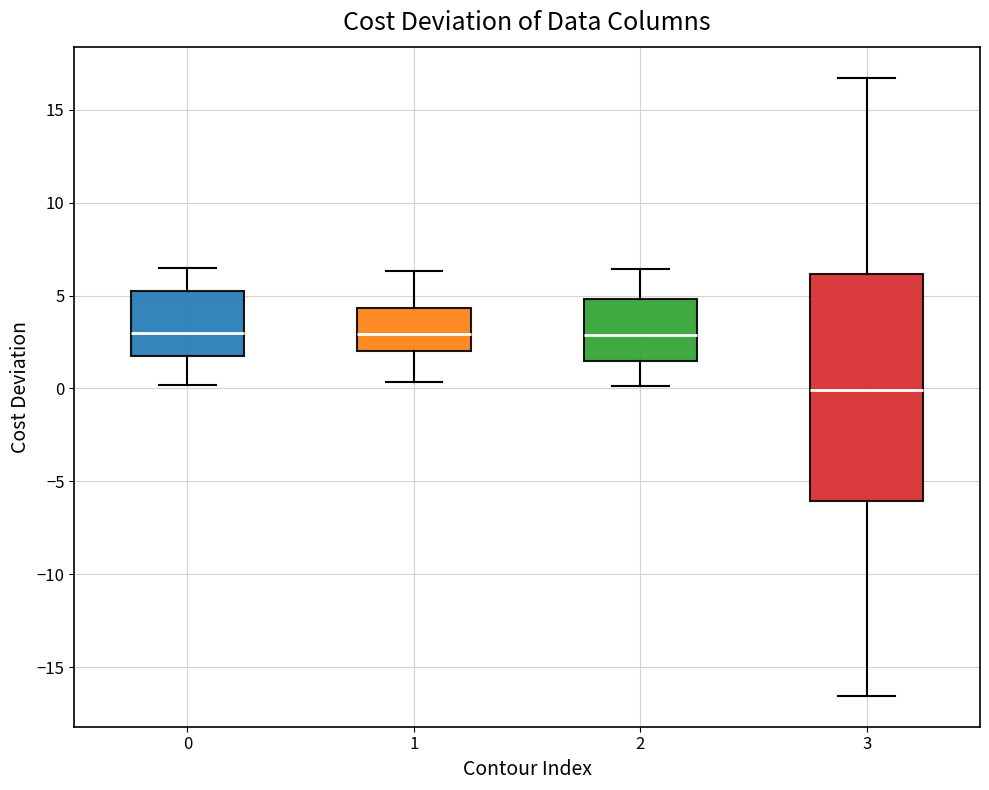

Which box is the tallest, from its lower edge to its upper edge?

3